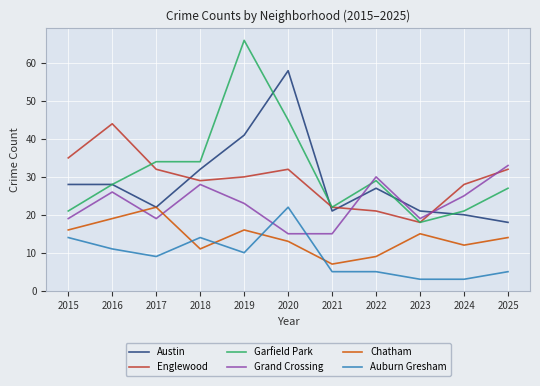

True or false: Chatham and Garfield Park intersect in this chart.

False